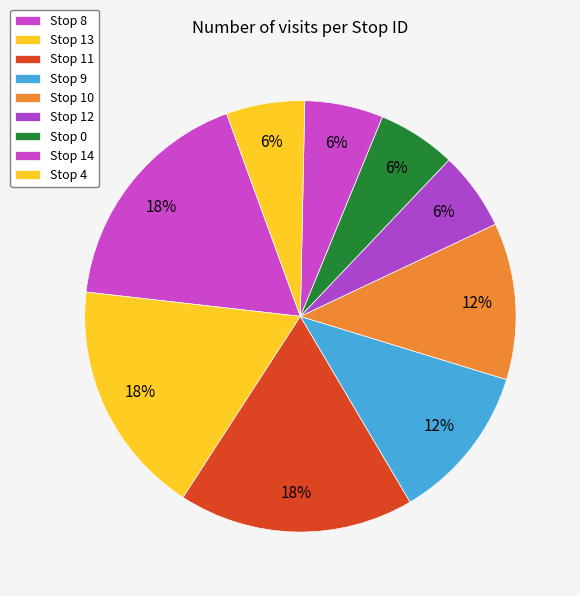

To the nearest percent, what is the difference between the largest and smallest slice percentages?

12%